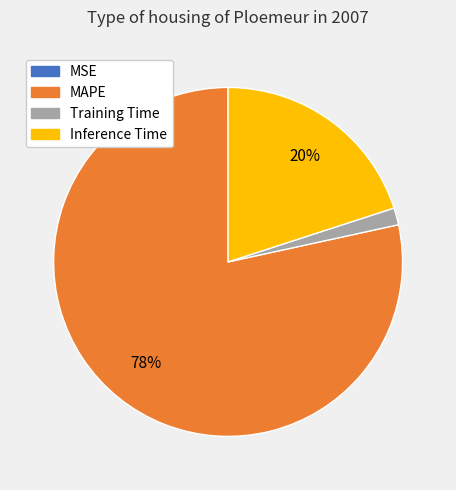

To the nearest percent, what is the difference between the largest and smallest slice percentages?

78%